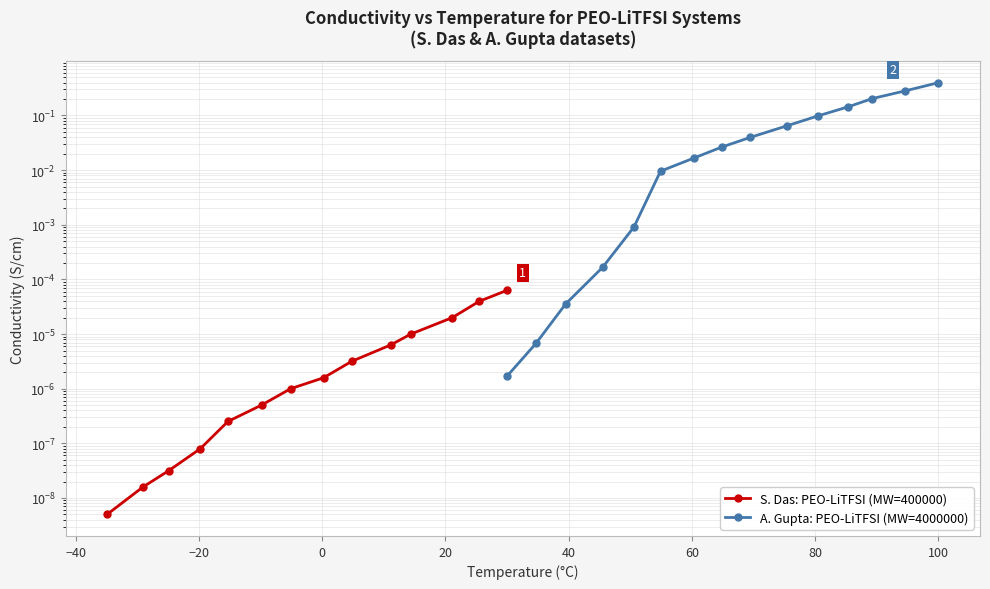

Is it true that the value at 10 is 0.0?

False